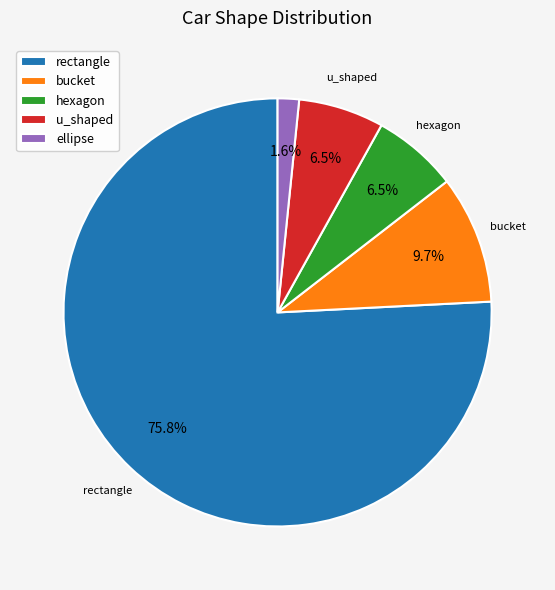

Between u_shaped and ellipse, which is larger?

u_shaped